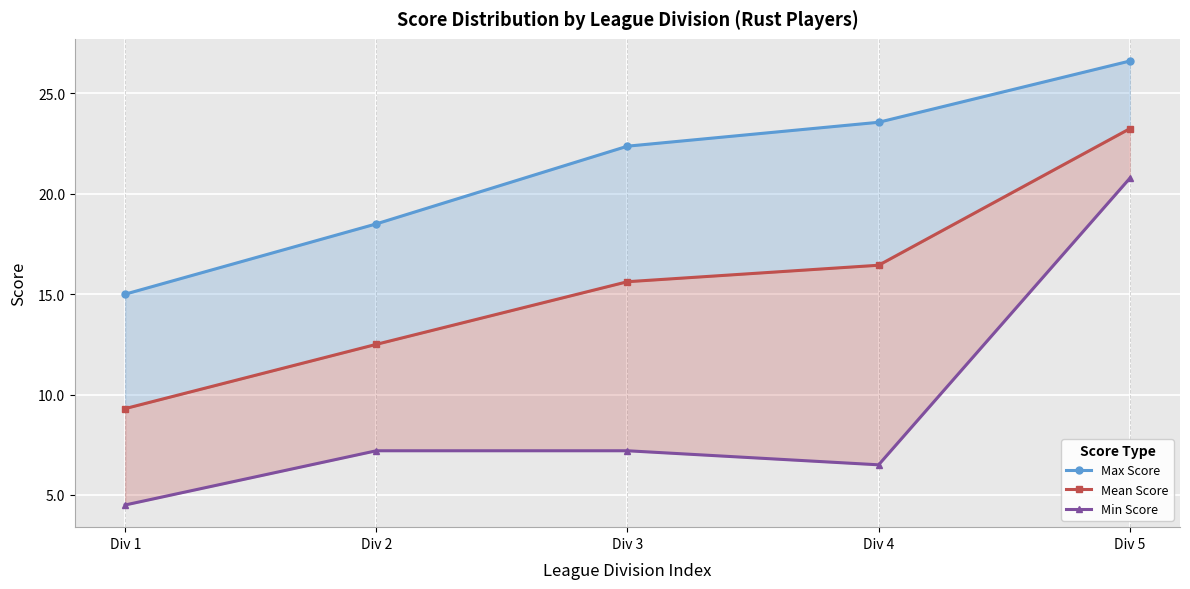

Which series has the largest total across all categories?

Max Score